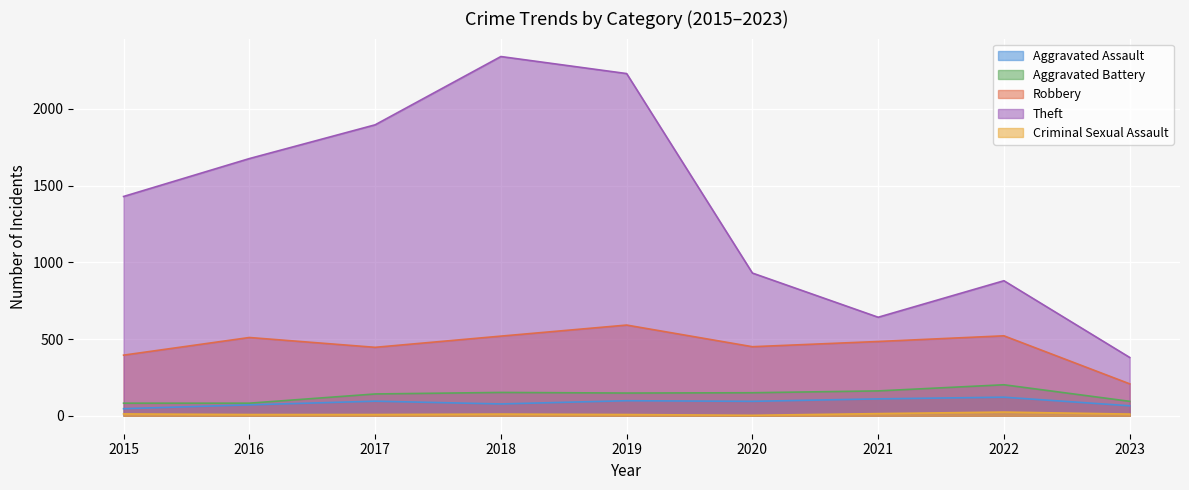

True or false: Theft and Criminal Sexual Assault cross at least once.

False